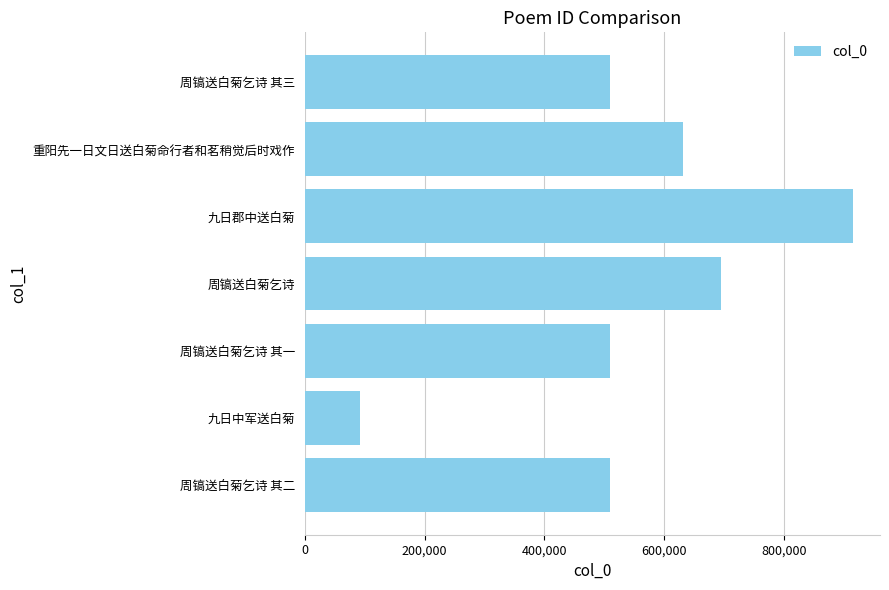

Which label corresponds to the smallest value in the chart?

九日中军送白菊